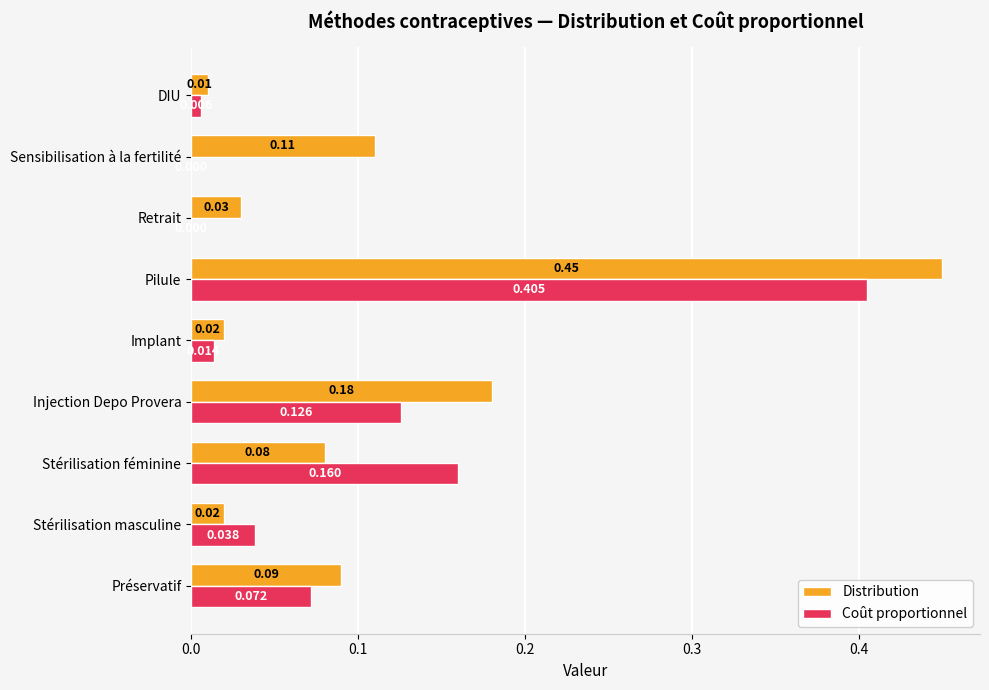

At which label does Coût proportionnel reach its peak?

Pilule